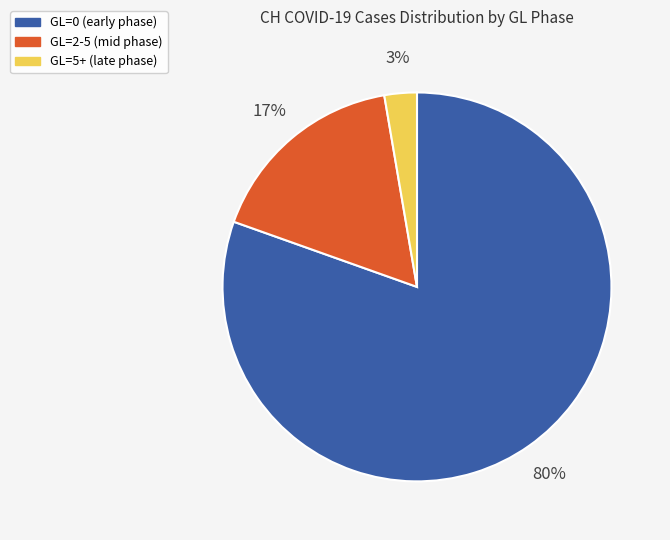

To the nearest percent, what is the average slice percentage?

33%